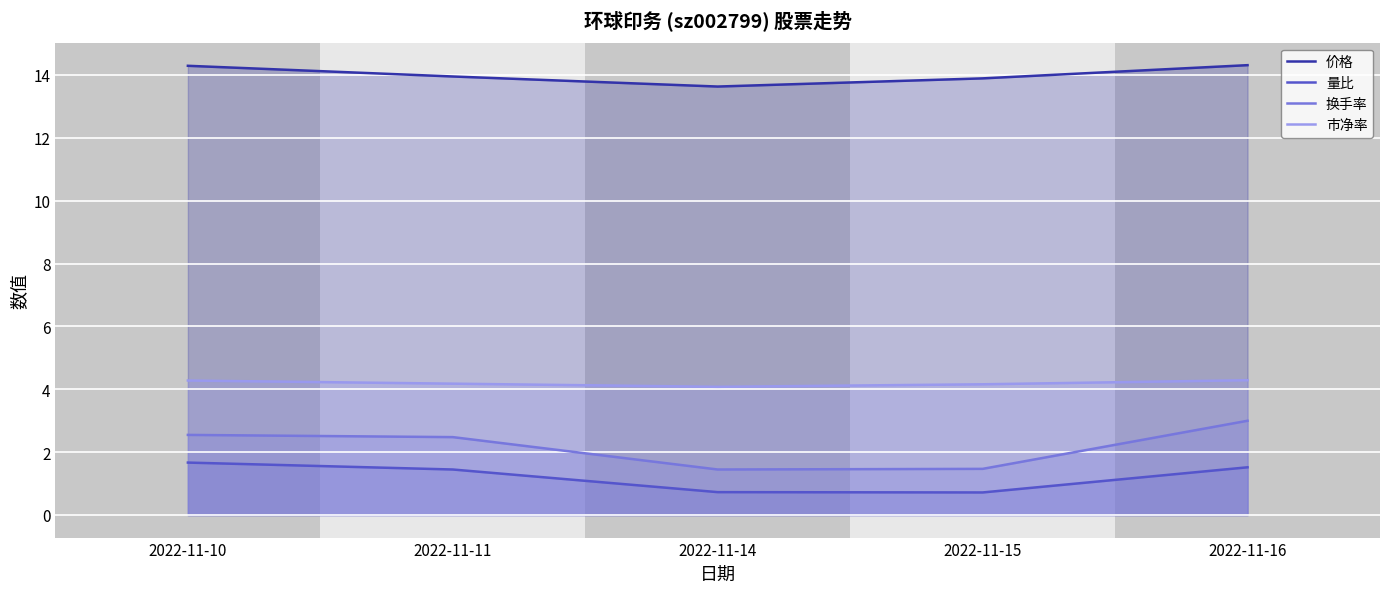

The 价格 series shows 6.3 at 2022-11-15. True or false?

False